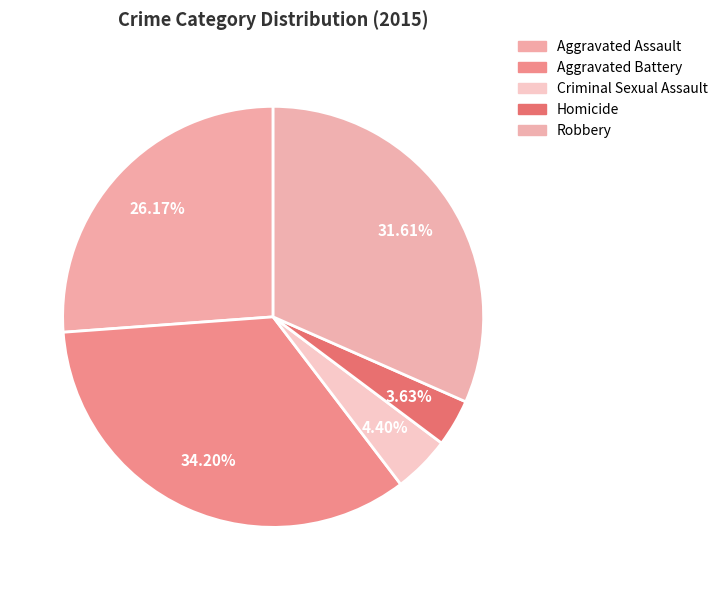

The Homicide slice represents 4% of the pie. True or false?

True